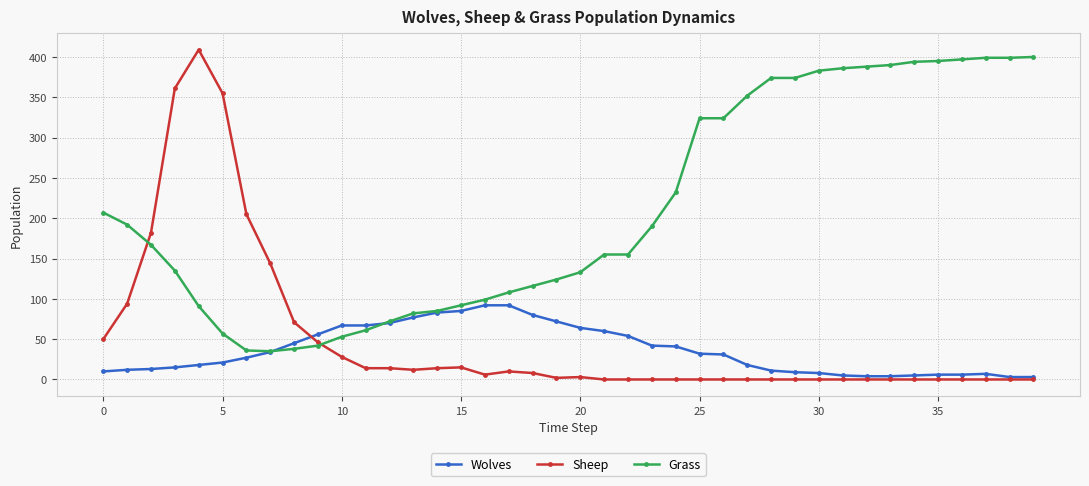

What is the maximum value shown in the chart?

409